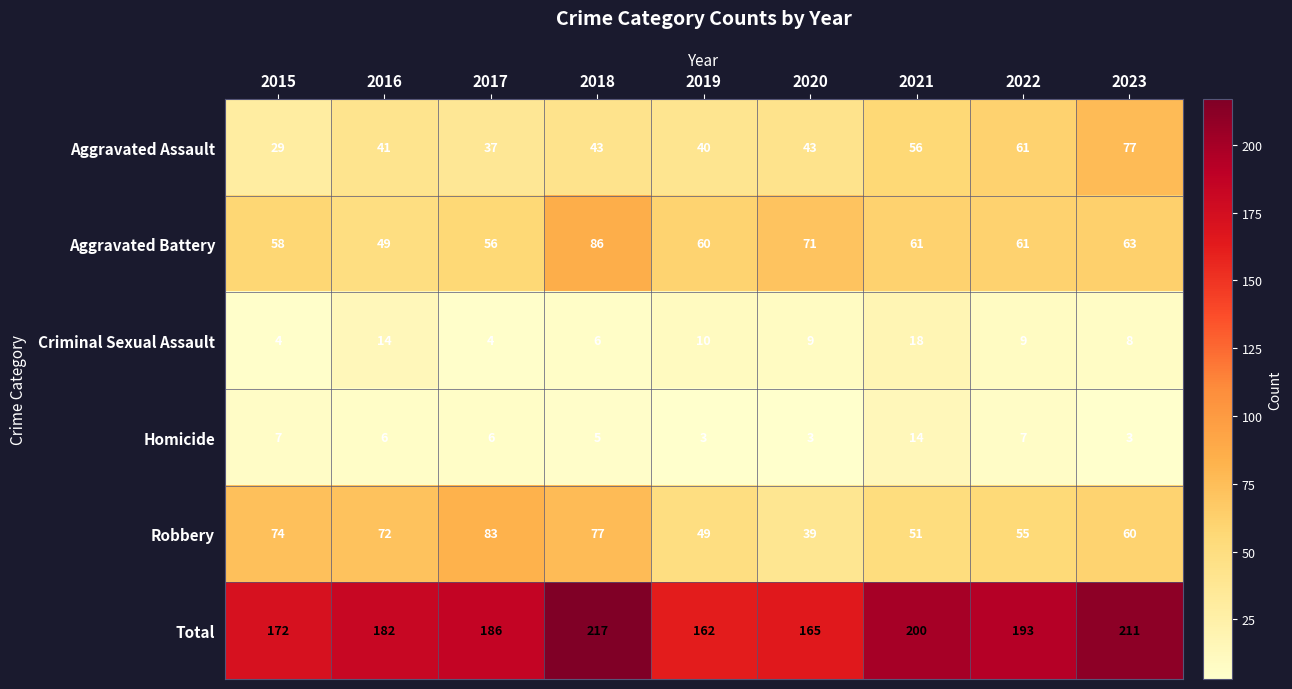

At which category is the sum across all series the highest?

2018